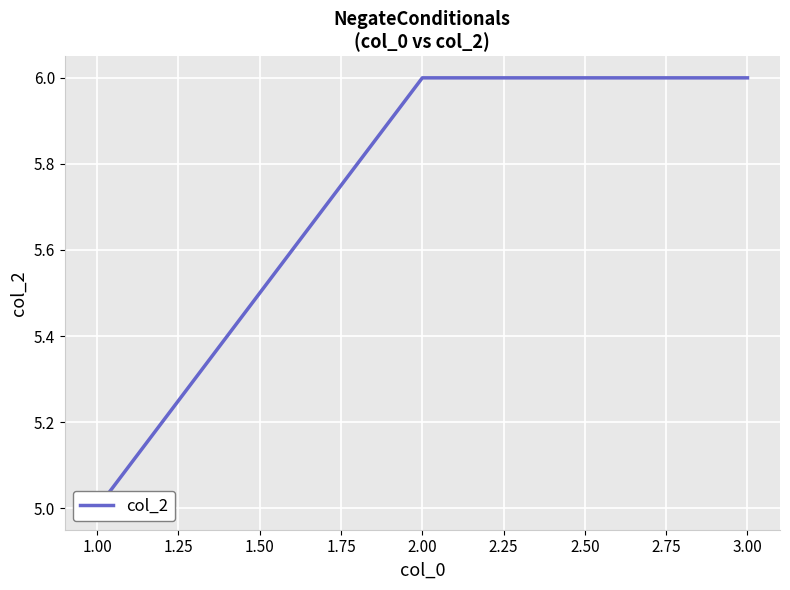

What is the change in value from 1.00 to 3.00?

+1